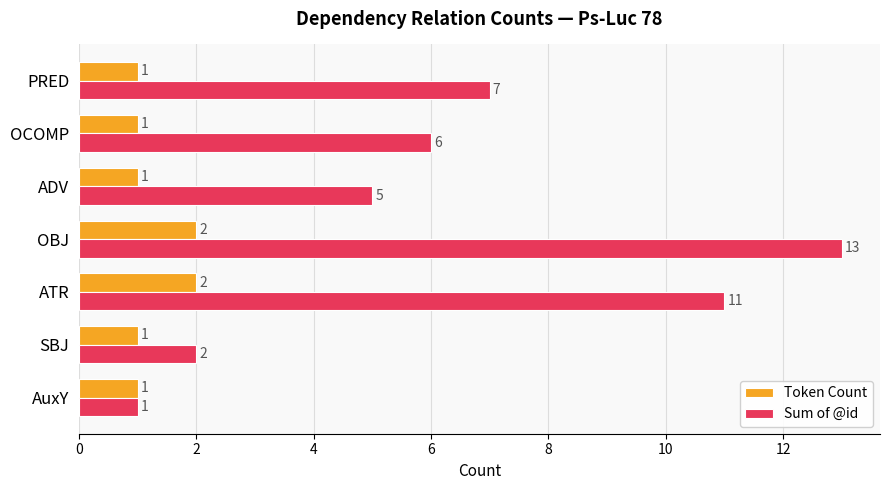

Which series has the largest range (max minus min)?

Sum of @id